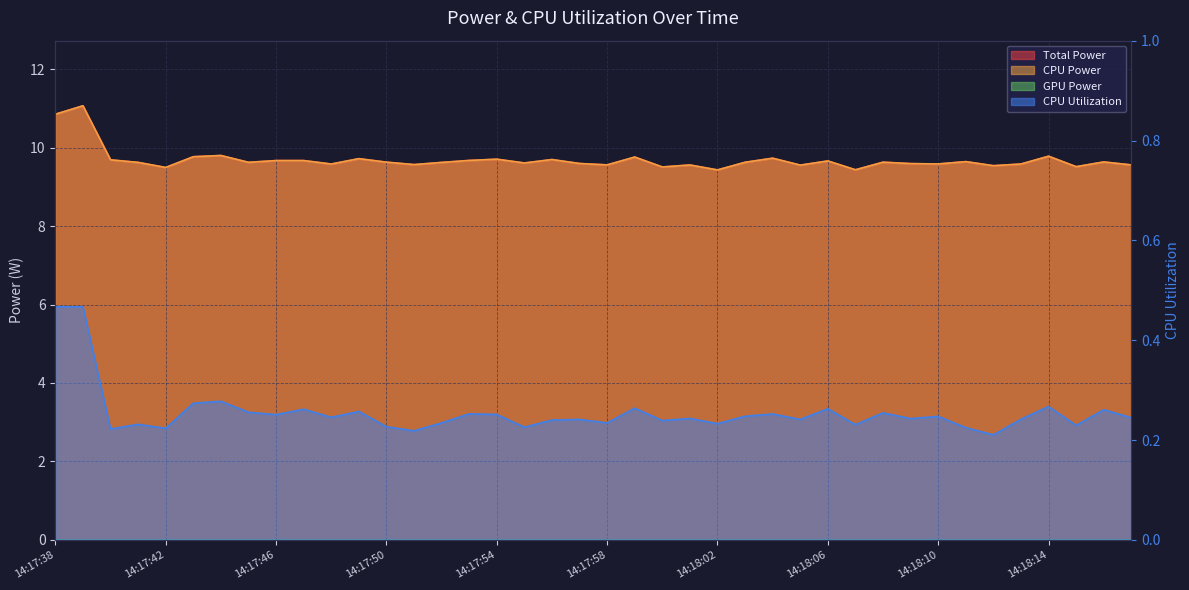

Reading left to right, what are all the values shown in this chart?

Total Power: 10.8	11.1	9.7	9.6	9.5	9.8	9.8	9.6	9.7	9.7	9.6	9.7	9.6	9.6	9.6	9.7	9.7	9.6	9.7	9.6	9.6	9.8	9.5	9.6	9.4	9.6	9.7	9.6	9.7	9.4	9.6	9.6	9.6	9.6	9.5	9.6	9.8	9.5	9.6	9.6
CPU Power: 10.8	11.1	9.7	9.6	9.5	9.8	9.8	9.6	9.7	9.7	9.6	9.7	9.6	9.6	9.6	9.7	9.7	9.6	9.7	9.6	9.6	9.8	9.5	9.6	9.4	9.6	9.7	9.6	9.7	9.4	9.6	9.6	9.6	9.6	9.5	9.6	9.8	9.5	9.6	9.6
CPU Utilization: 0.5	0.5	0.2	0.2	0.2	0.3	0.3	0.3	0.3	0.3	0.2	0.3	0.2	0.2	0.2	0.3	0.3	0.2	0.2	0.2	0.2	0.3	0.2	0.2	0.2	0.2	0.3	0.2	0.3	0.2	0.3	0.2	0.2	0.2	0.2	0.2	0.3	0.2	0.3	0.2